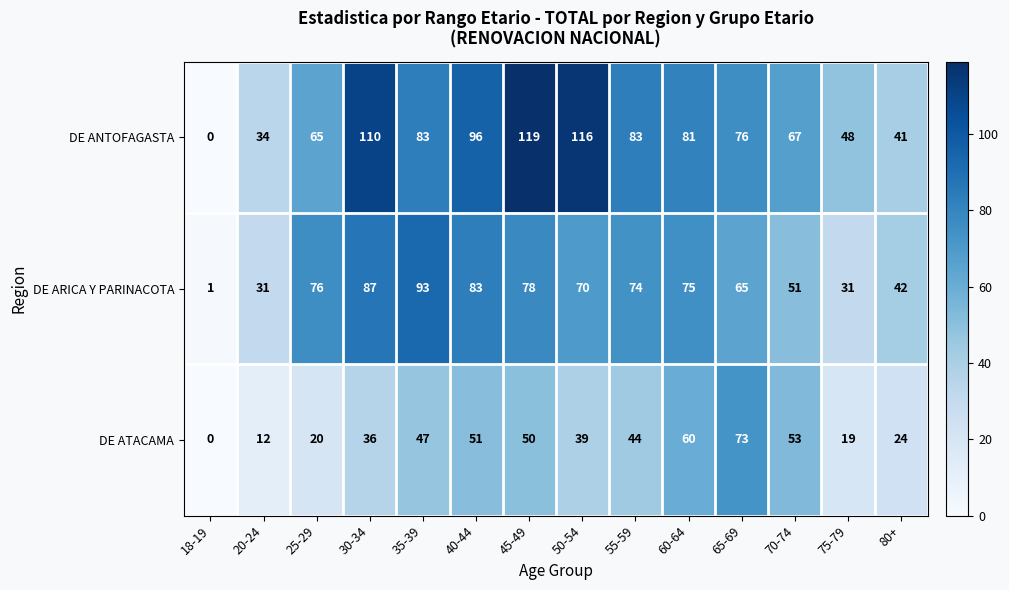

List the labels in order of DE ATACAMA value, largest first.

65-69, 60-64, 70-74, 40-44, 45-49, 35-39, 55-59, 50-54, 30-34, 80+, 25-29, 75-79, 20-24, 18-19